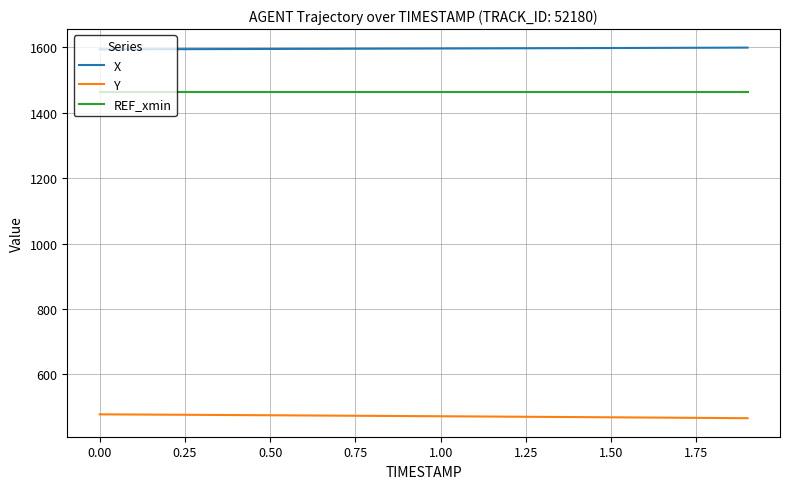

How many lines are shown in the chart?

3